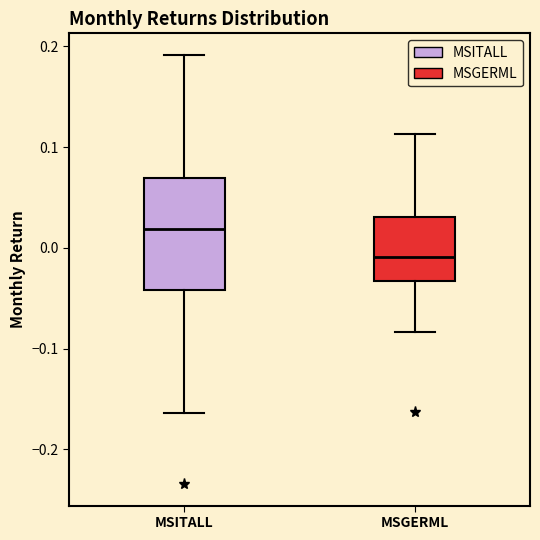

Comparing the boxes themselves (not the whiskers), which one is the tallest?

MSITALL